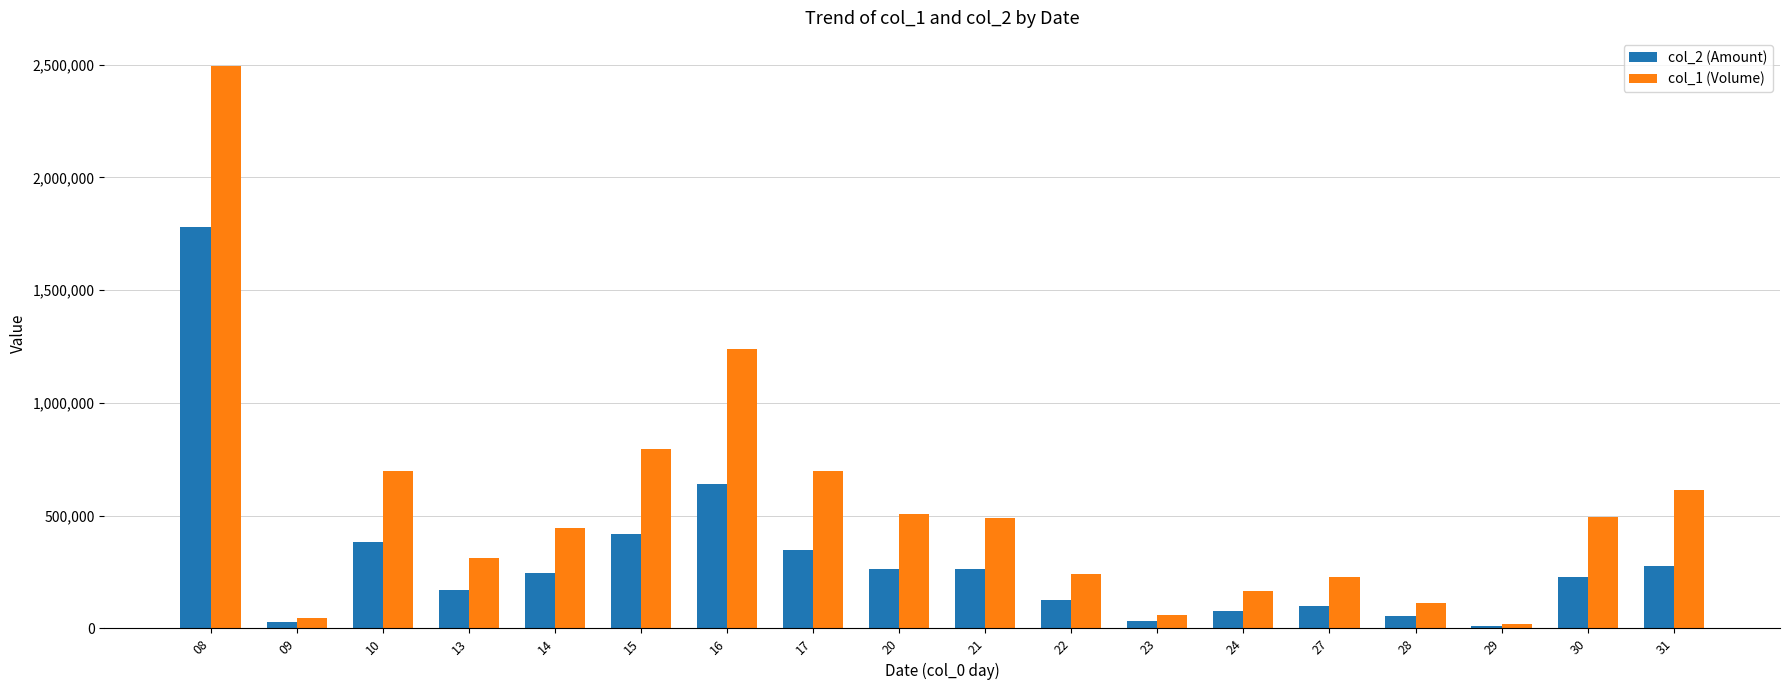

What is the sum of the col_1 (Volume) values at 17 and 23?

757000